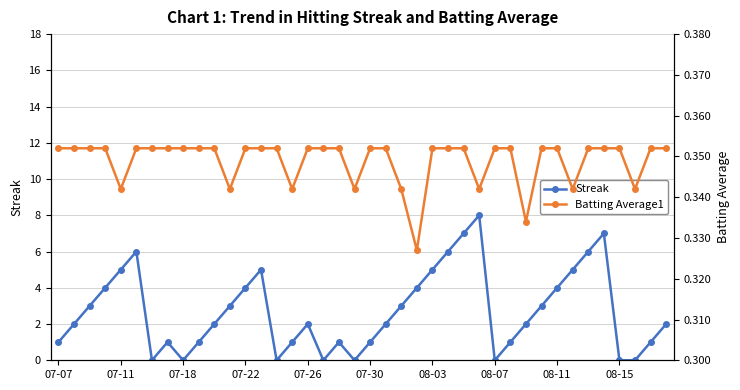

Is the value of Batting Average1 at 22 greater than the value of Streak at 29?

No